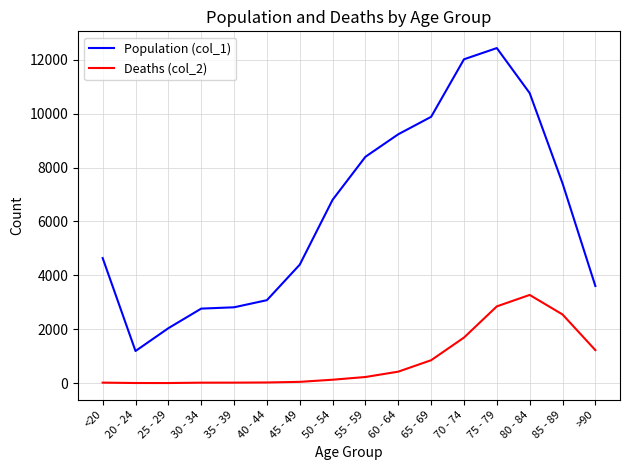

How many lines are shown in the chart?

2